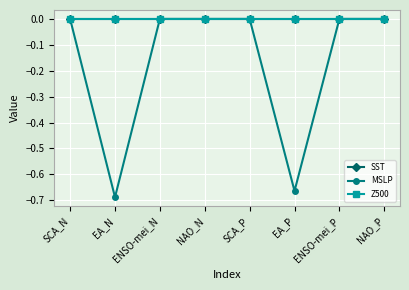

True or false: SST and Z500 cross at least once.

False